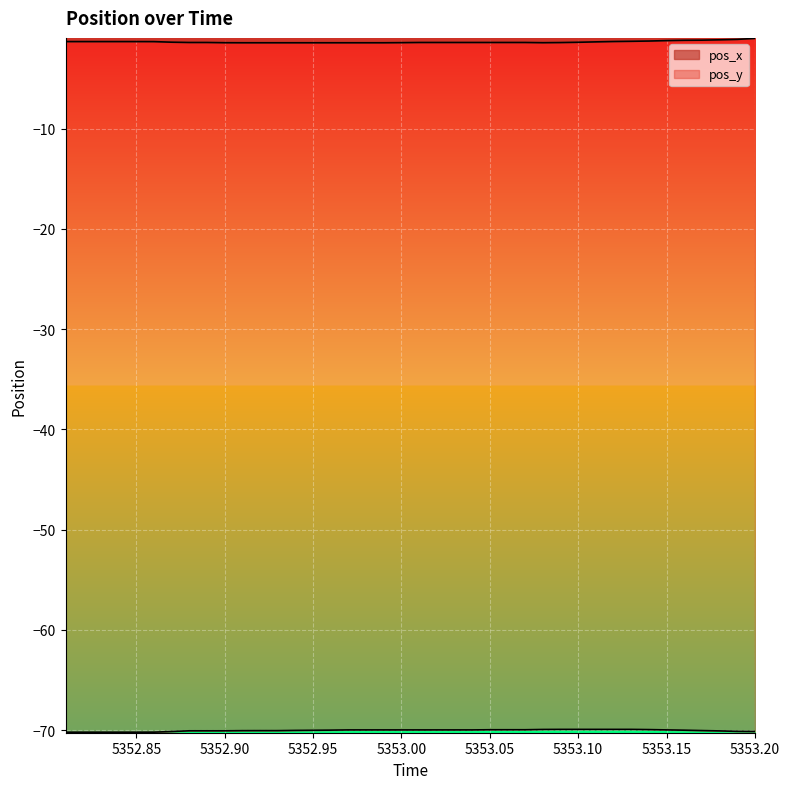

Reading left to right, list all the values displayed in this chart.

pos_x: -1.3	-1.3	-1.3	-1.3	-1.3	-1.3	-1.4	-1.4	-1.4	-1.4	-1.4	-1.4	-1.4	-1.4	-1.4	-1.4	-1.4	-1.4	-1.4	-1.4	-1.4	-1.4	-1.4	-1.4	-1.4	-1.4	-1.4	-1.4	-1.4	-1.4	-1.4	-1.3	-1.3	-1.3	-1.2	-1.2	-1.2	-1.2	-1.1	-1.0
pos_y: -70.2	-70.2	-70.2	-70.2	-70.2	-70.2	-70.1	-70.1	-70.1	-70.1	-70.0	-70.0	-70.0	-70.0	-70.0	-70.0	-70.0	-70.0	-70.0	-70.0	-70.0	-70.0	-70.0	-70.0	-69.9	-69.9	-69.9	-69.9	-69.9	-69.9	-69.9	-69.9	-69.9	-69.9	-70.0	-70.0	-70.0	-70.1	-70.1	-70.1